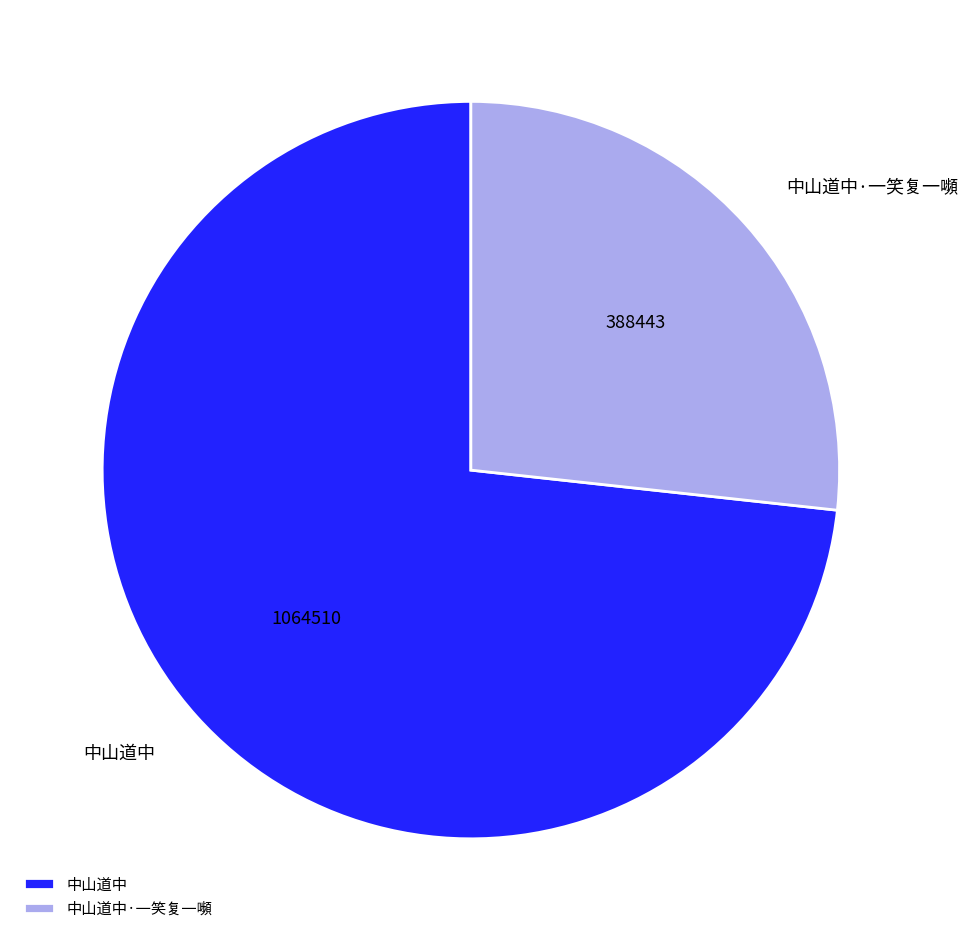

Rank the categories by value from lowest to highest.

中山道中·一笑复一嚬, 中山道中